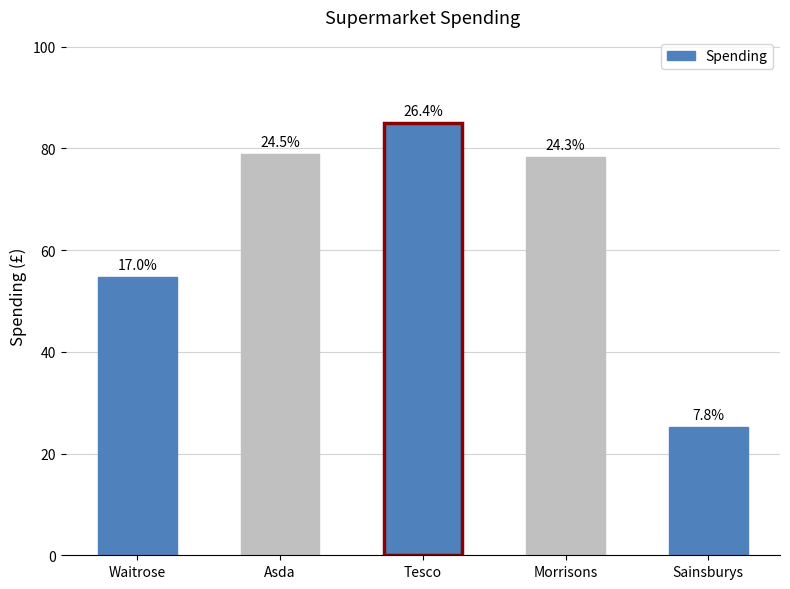

Reading left to right, what are all the values shown in this chart?

Waitrose=54.7	Asda=78.8	Tesco=84.9	Morrisons=78.3	Sainsburys=25.2